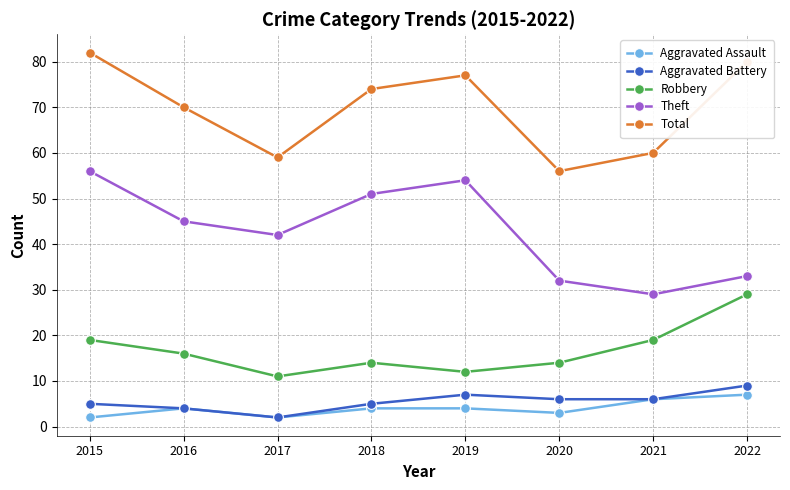

What is the approximate value of Aggravated Battery at 2022?

9